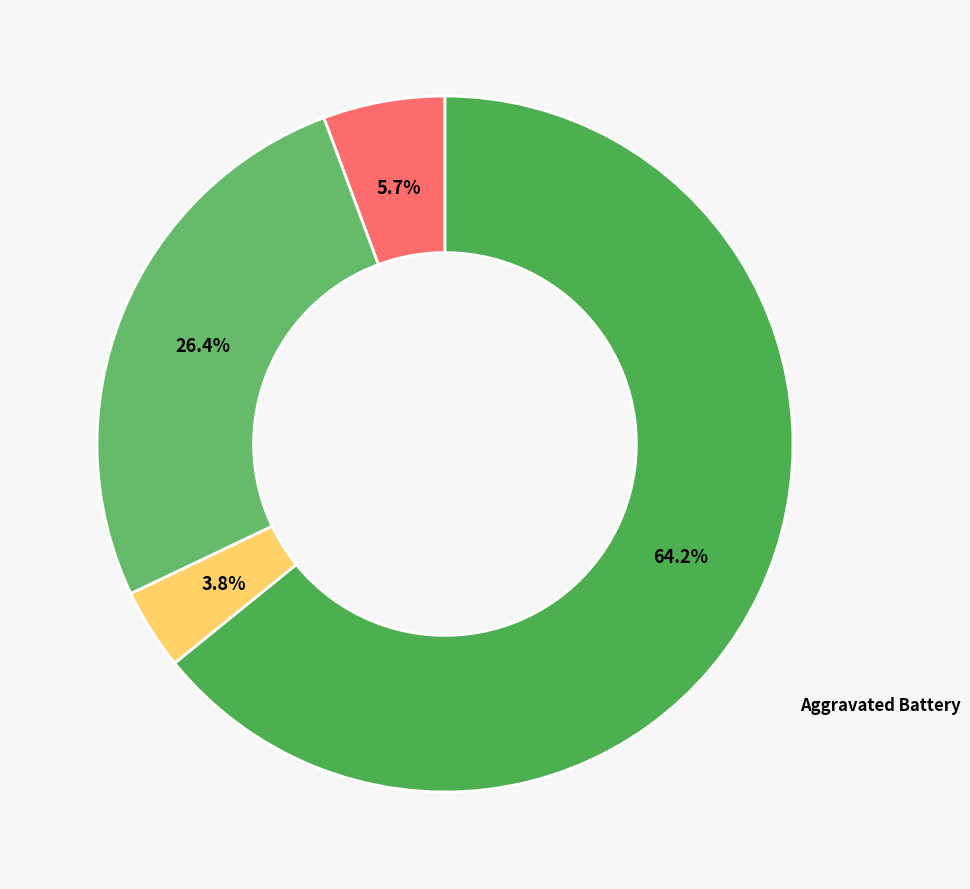

Between Aggravated Assault and Robbery, which is larger?

Robbery